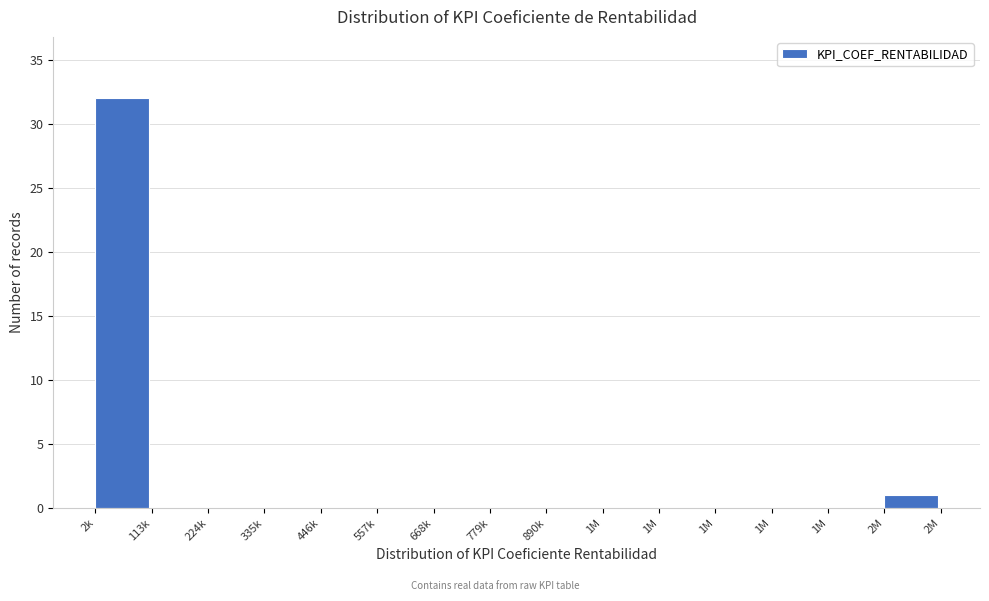

Count the number of data series in this chart.

1